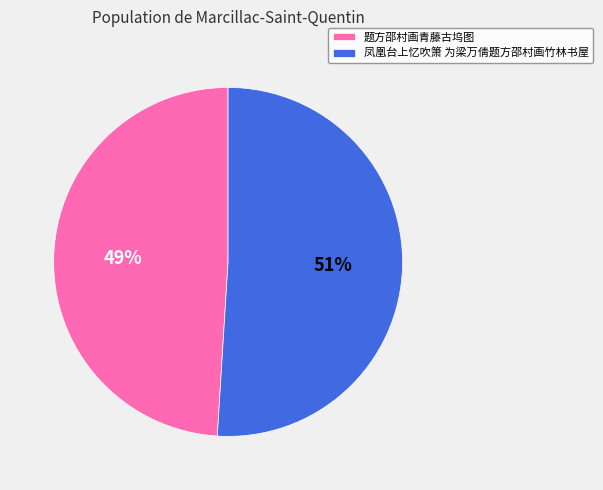

What percentage is the 题方邵村画青藤古坞图 slice, to the nearest percent?

49%